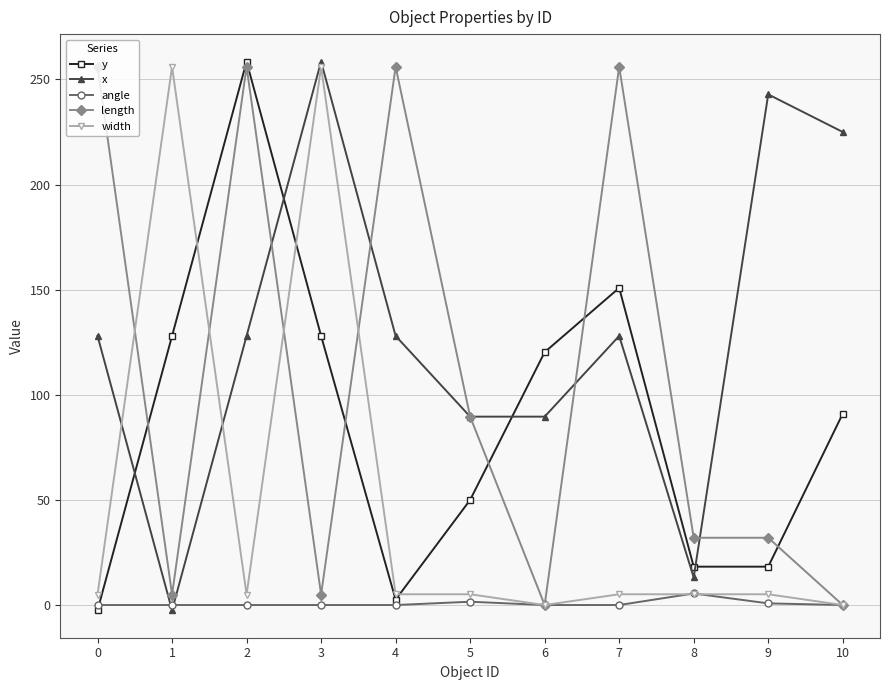

What are all the series names shown in the legend?

y, x, angle, length, width